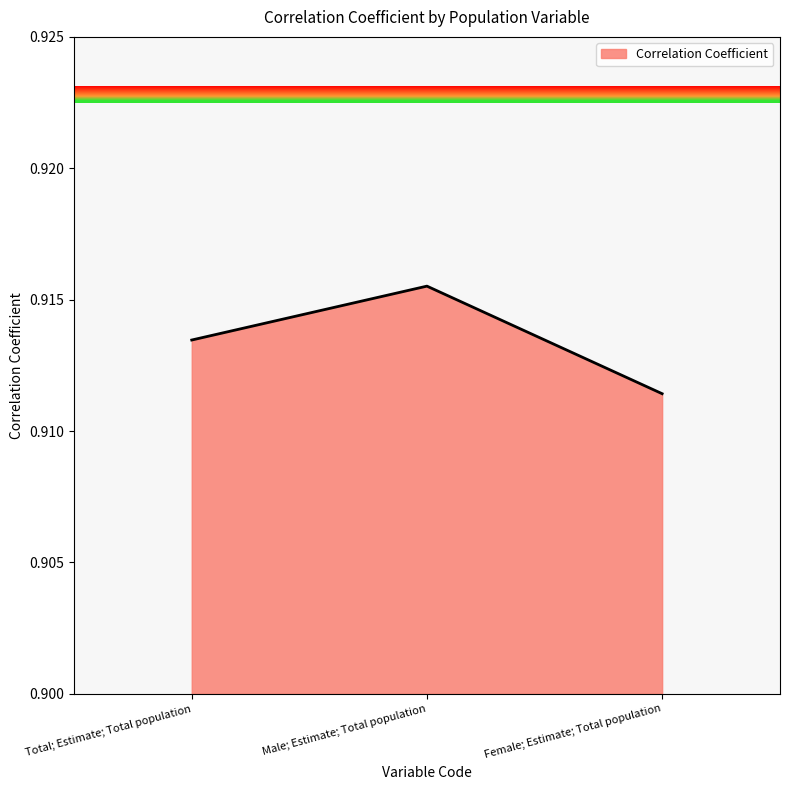

Count the number of categories in the chart.

3